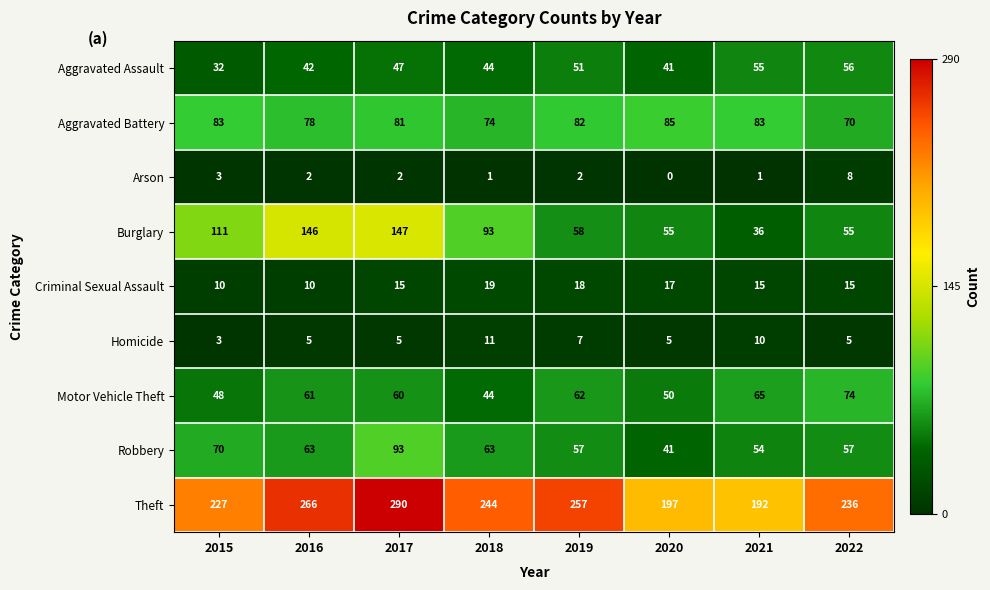

List the series in order of their peak value, lowest first.

Arson, Homicide, Criminal Sexual Assault, Aggravated Assault, Motor Vehicle Theft, Aggravated Battery, Robbery, Burglary, Theft